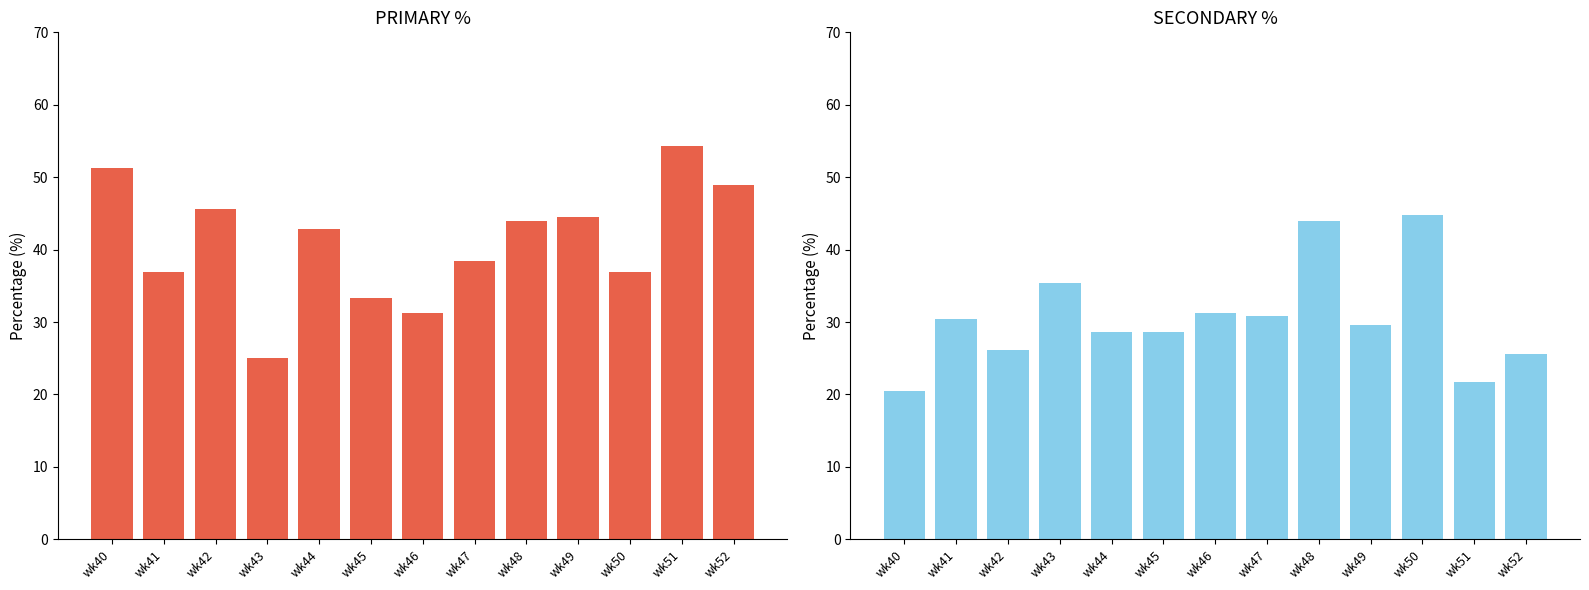

Is the value of SECONDARY at wk41 greater than the value of PRIMARY at wk44?

No